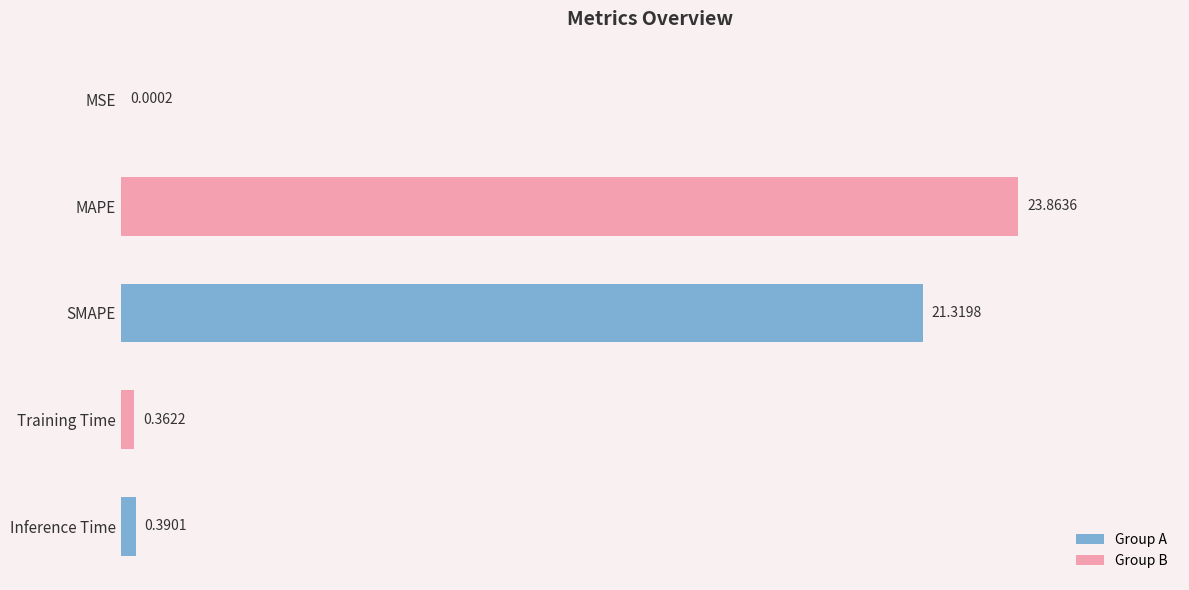

Which has a higher value, SMAPE or MAPE?

MAPE